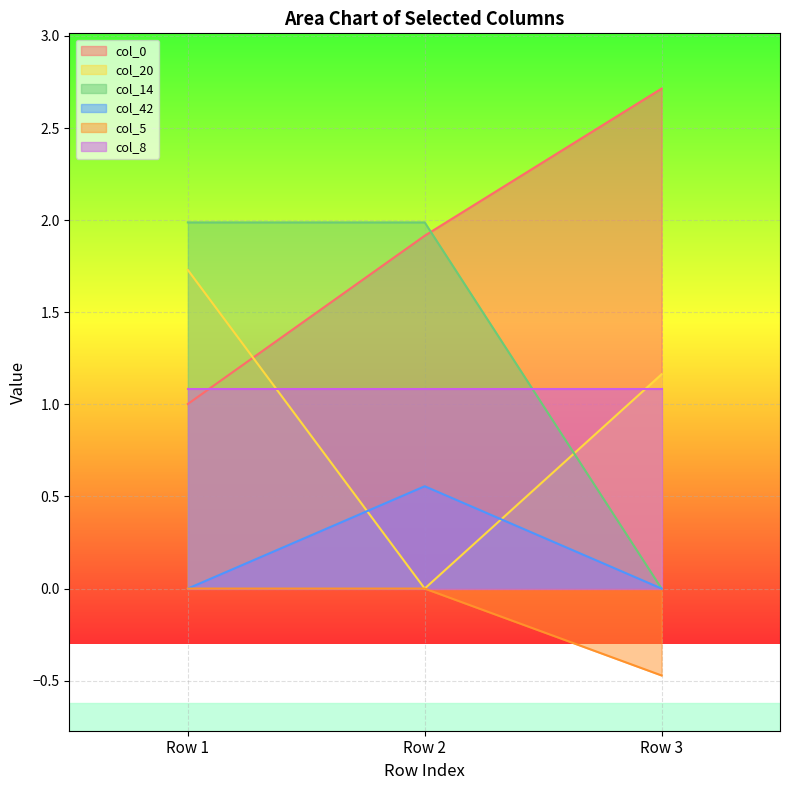

Which series has the widest spread of values?

col_14